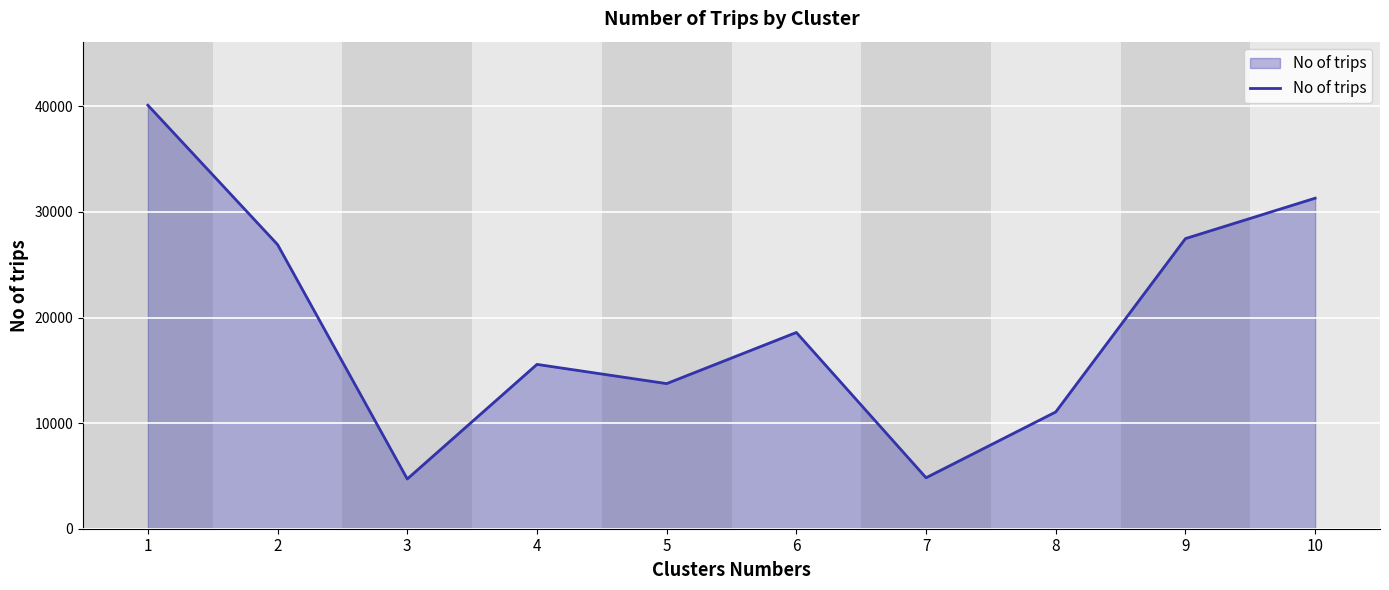

How many lines are shown in the chart?

1